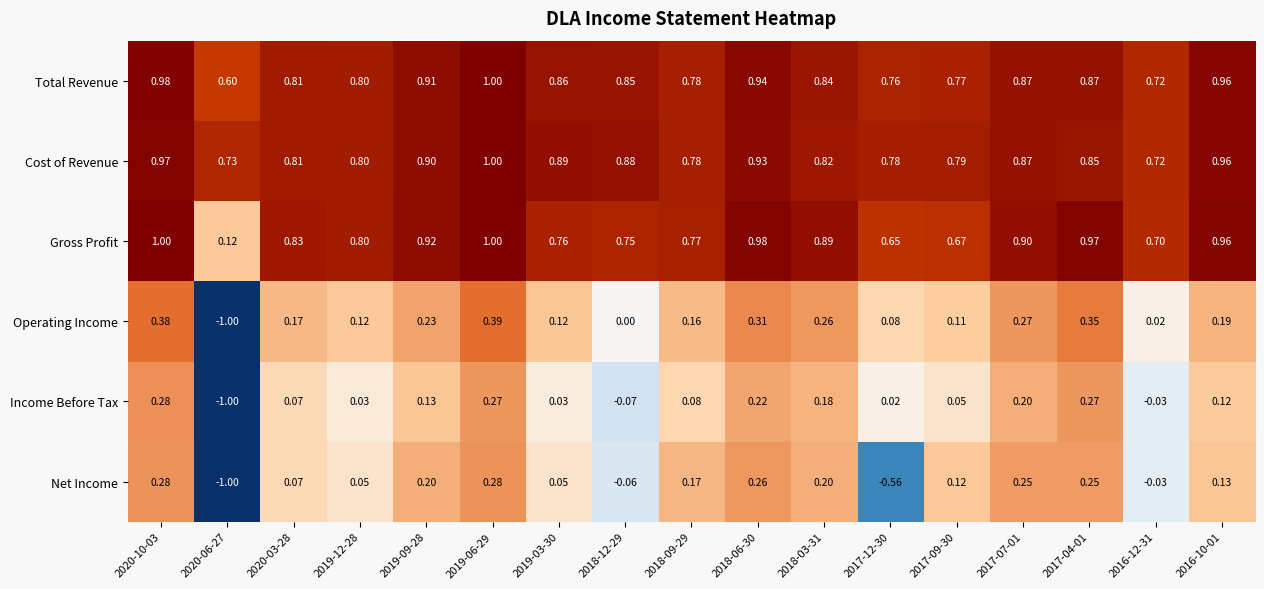

Rank the series at 2018-06-30 from lowest to highest value.

Income Before Tax, Net Income, Operating Income, Cost of Revenue, Total Revenue, Gross Profit